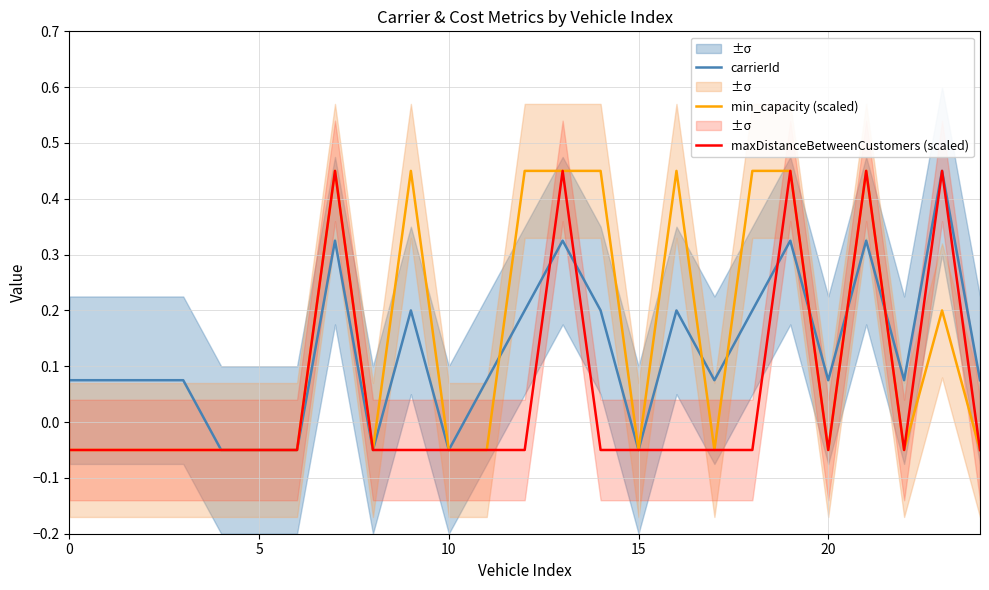

What is the sum of all carrierId values?

3.1